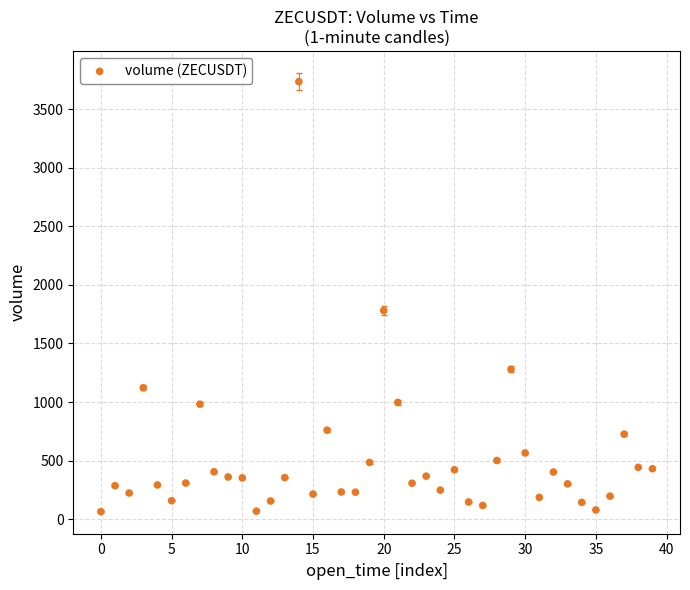

What is the range of Y values (max minus min)?

3670.2